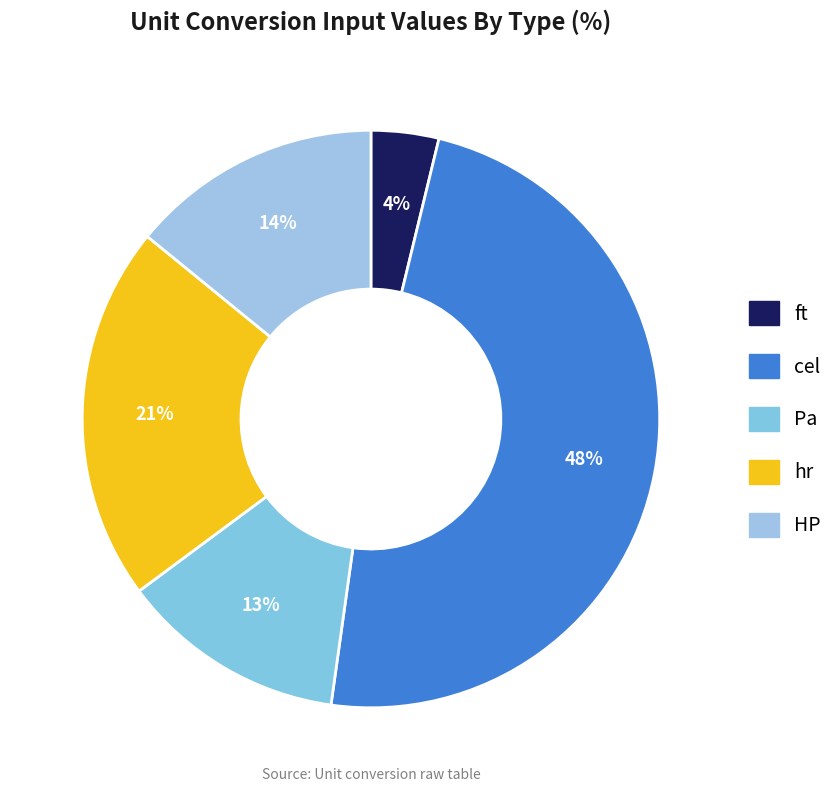

What is the smallest slice in the pie chart?

ft